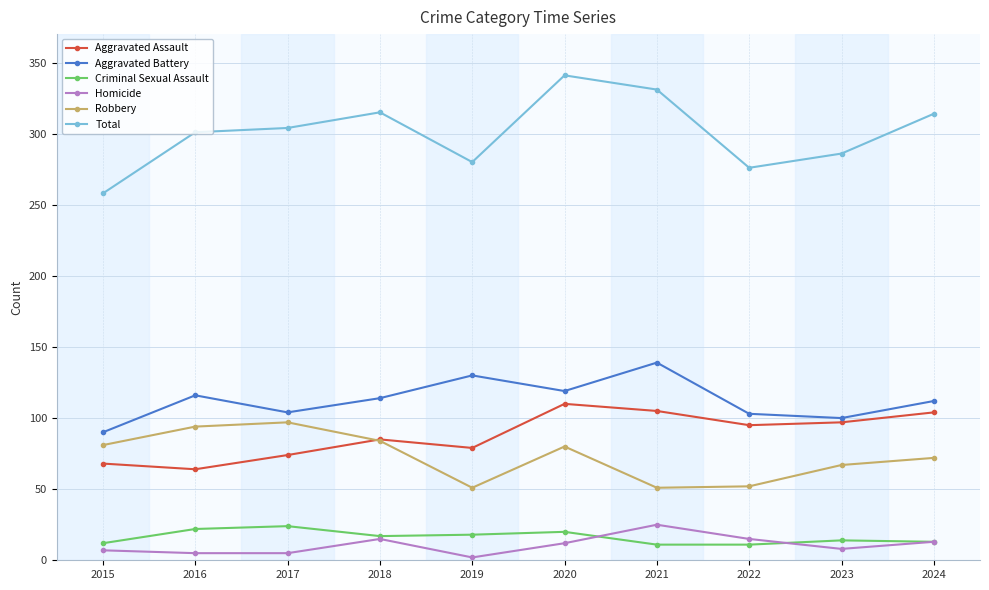

Which series has the largest total across all categories?

Total